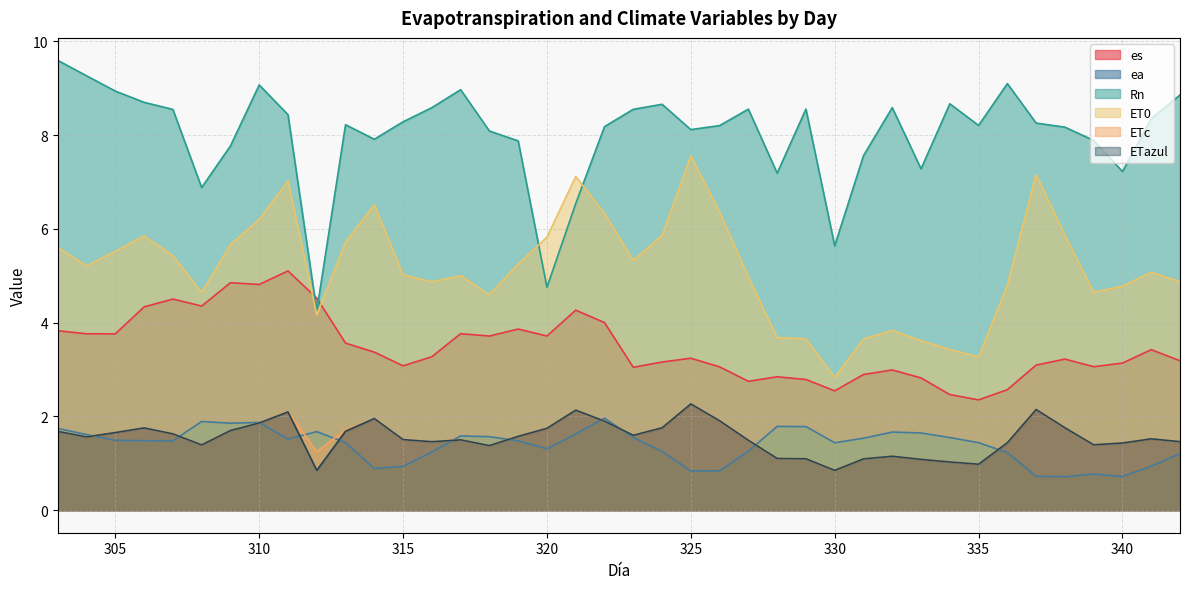

Which series has the widest spread of values?

Rn